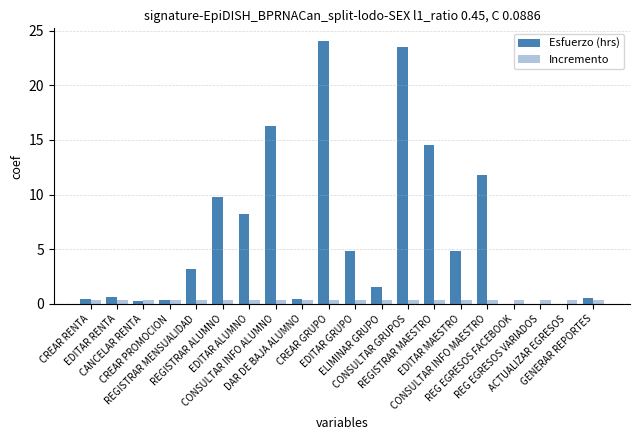

How many values in the Esfuerzo (hrs) series exceed 3?

10